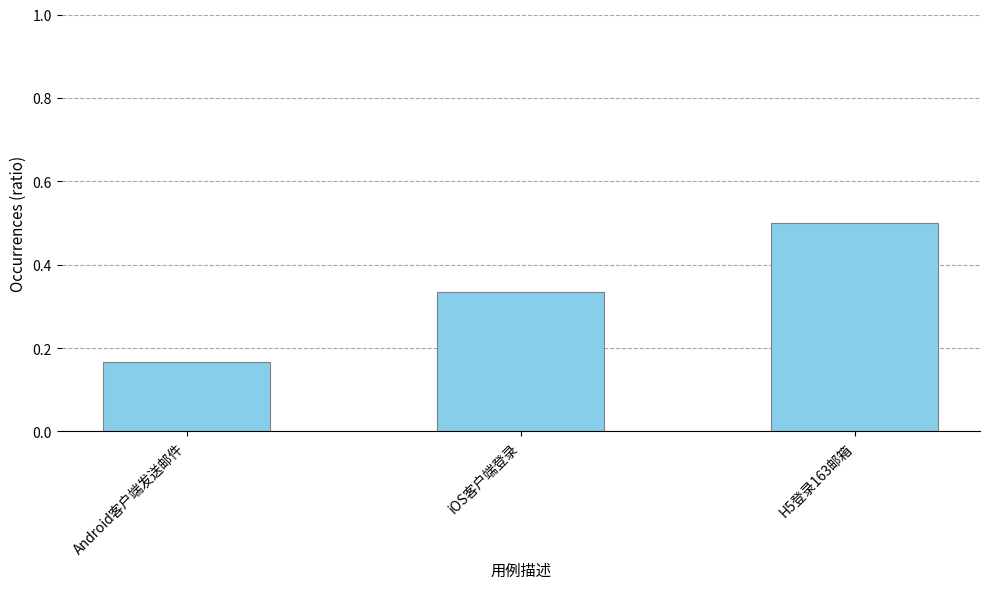

Does the chart contain stacked bars?

No